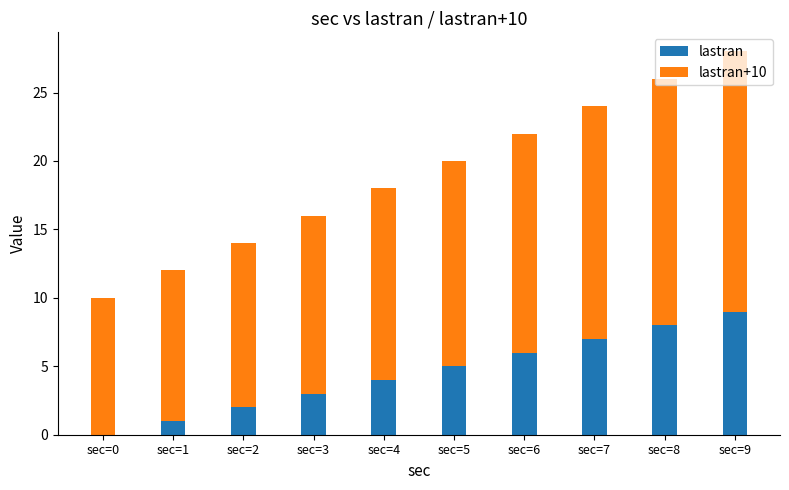

At which label does lastran reach its peak?

sec=9